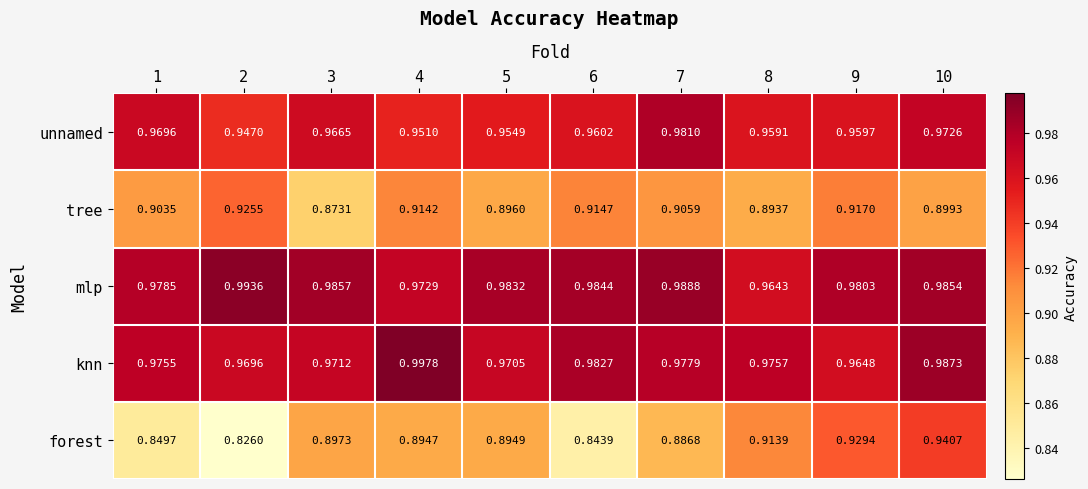

At how many categories does at least one series exceed 0?

10